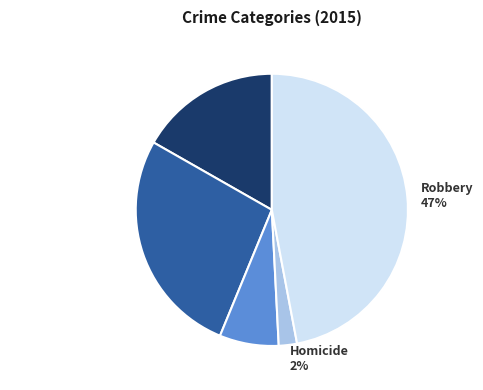

Does any single category account for the majority?

No